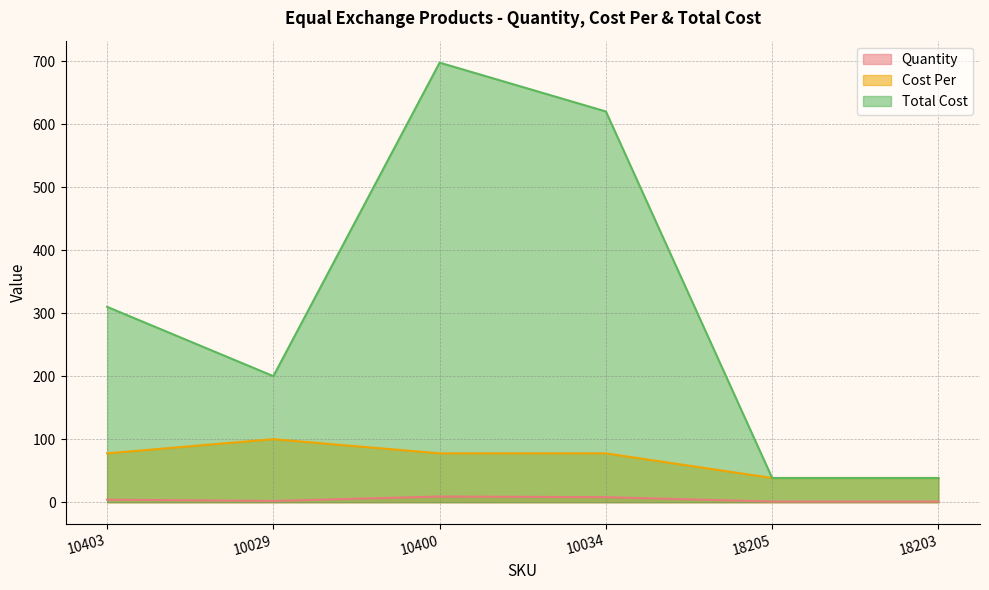

True or false: Quantity and Cost Per cross at least once.

False